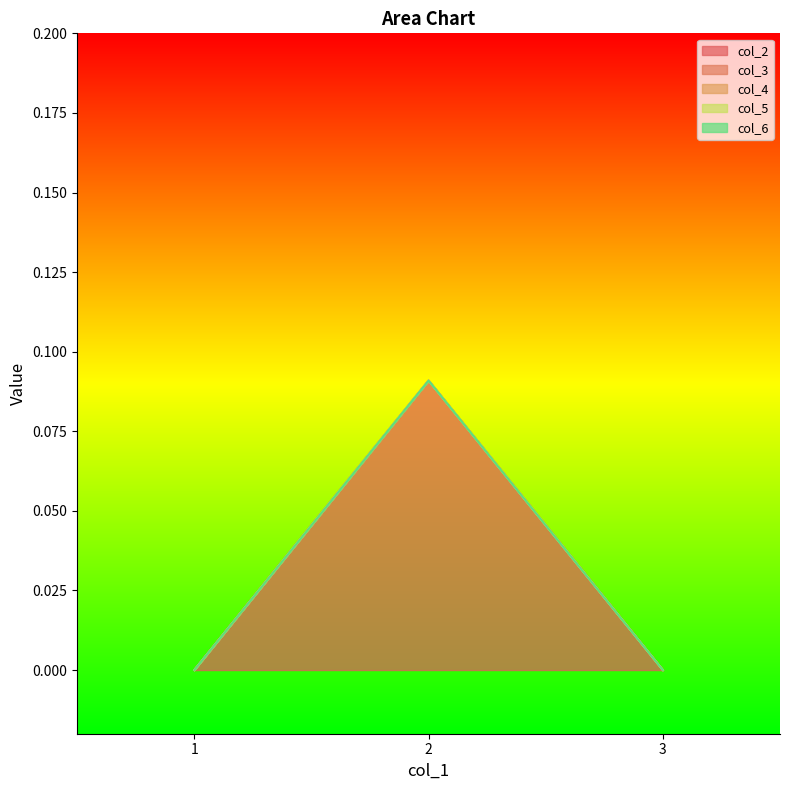

Is the value of col_5 at 2 greater than the value of col_4 at 1?

No